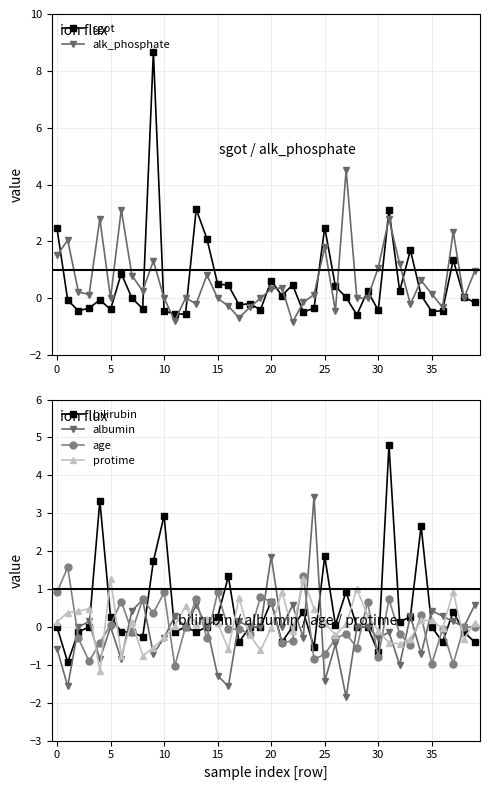

True or false: alk_phosphate and albumin cross at least once.

True